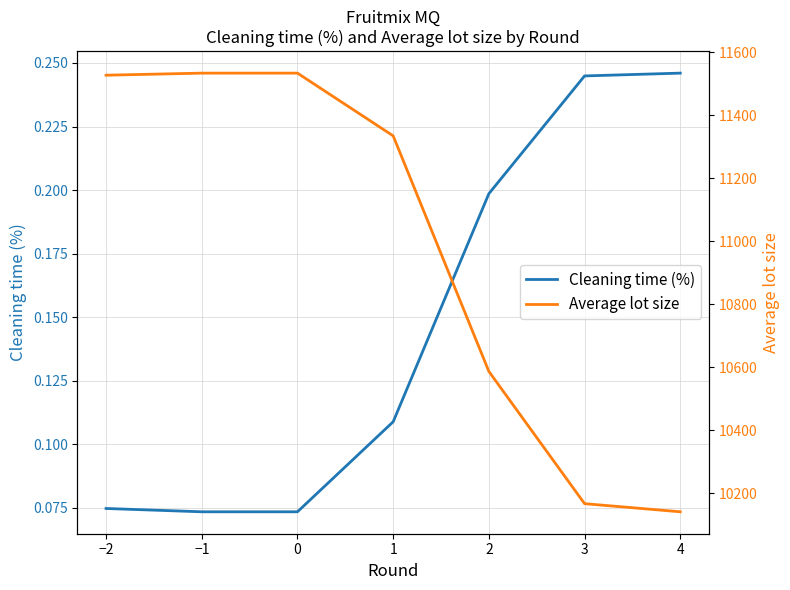

True or false: Cleaning time (%) and Average lot size cross at least once.

False